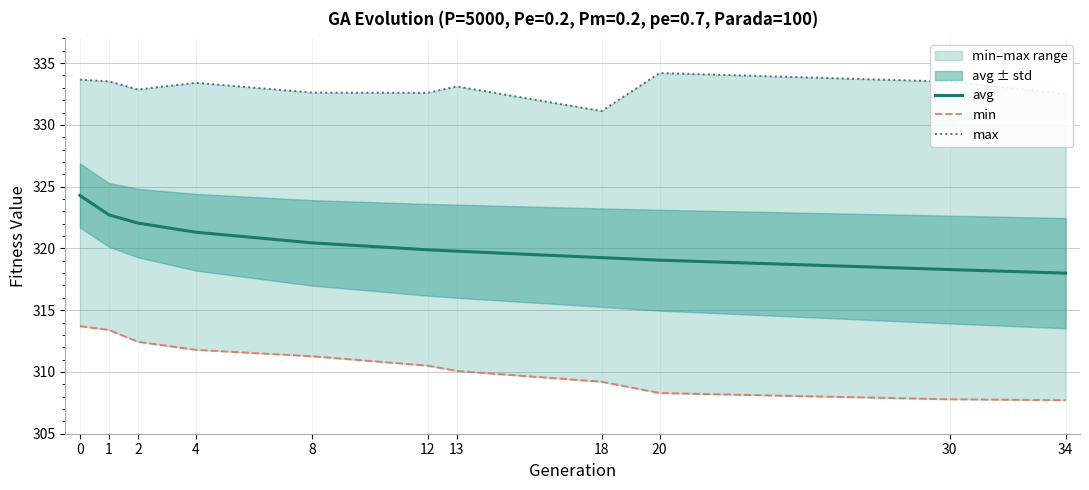

How many interior local valleys does the max series have?

3